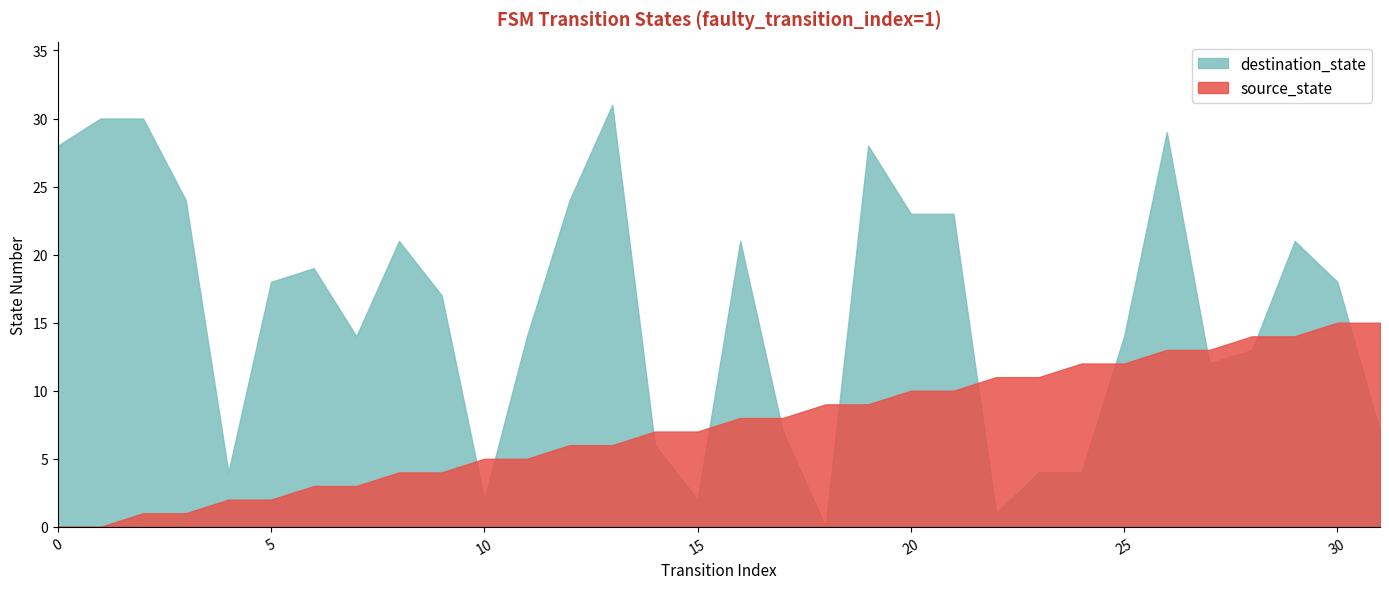

Reading left to right, what are all the values shown in this chart?

source_state: 0	0	1	1	2	2	3	3	4	4	5	5	6	6	7	7	8	8	9	9	10	10	11	11	12	12	13	13	14	14	15	15
destination_state: 28	30	30	24	4	18	19	14	21	17	2	14	24	31	6	2	21	7	0	28	23	23	1	4	4	14	29	12	13	21	18	7